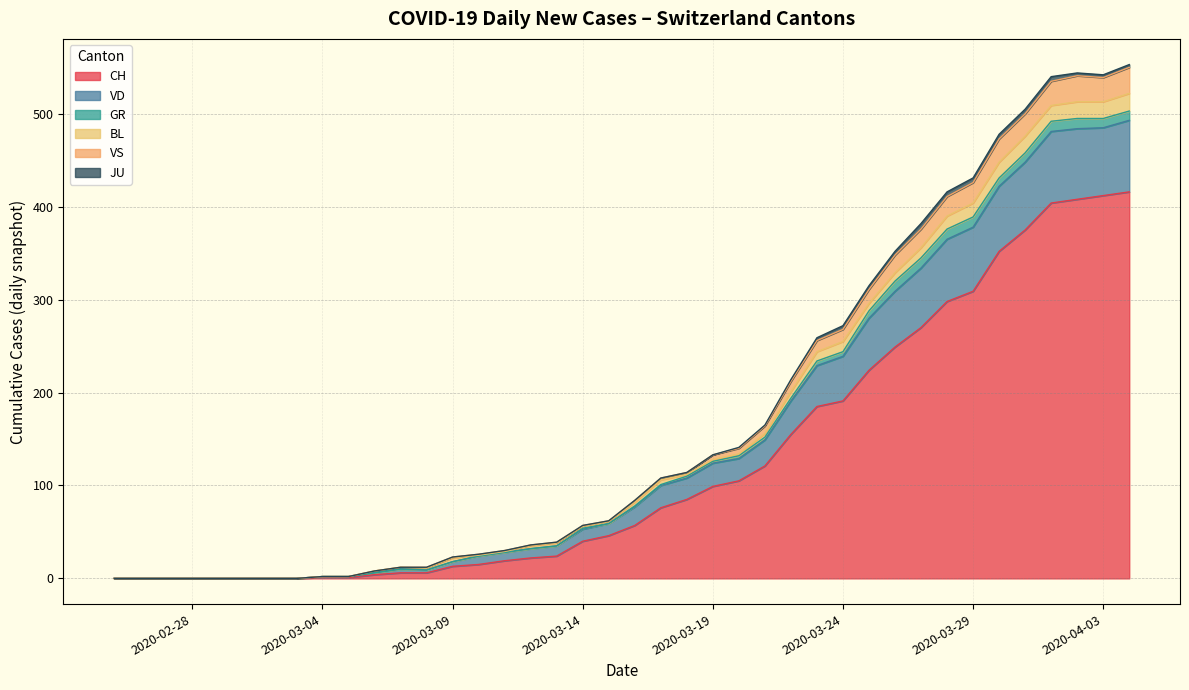

Rank the series by their maximum value, from highest to lowest.

CH, VD, VS, BL, GR, JU